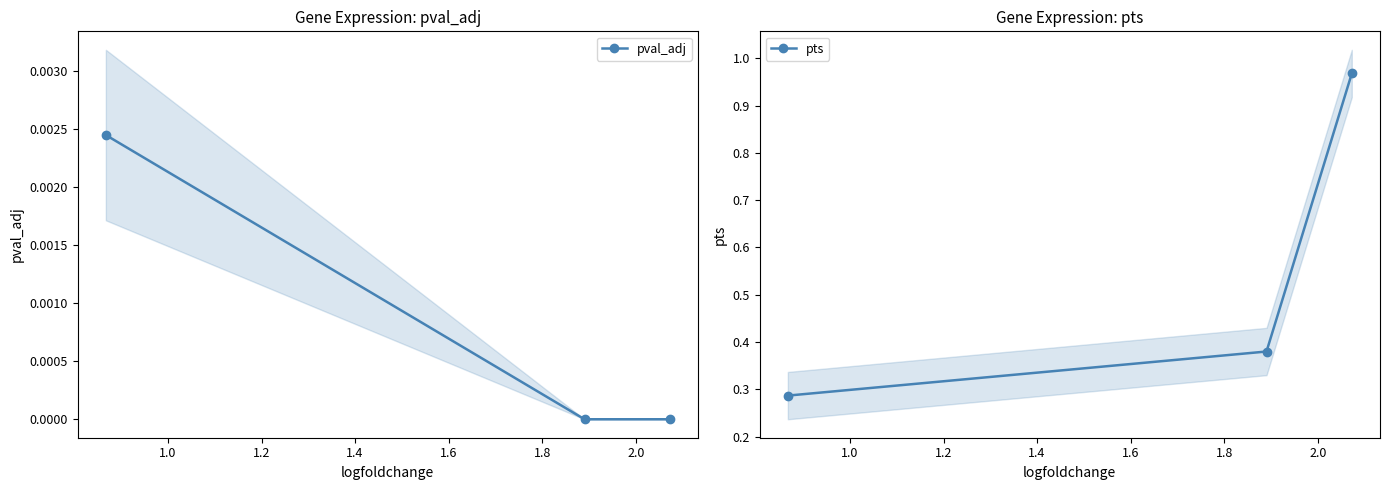

How many distinct data groups are displayed?

2